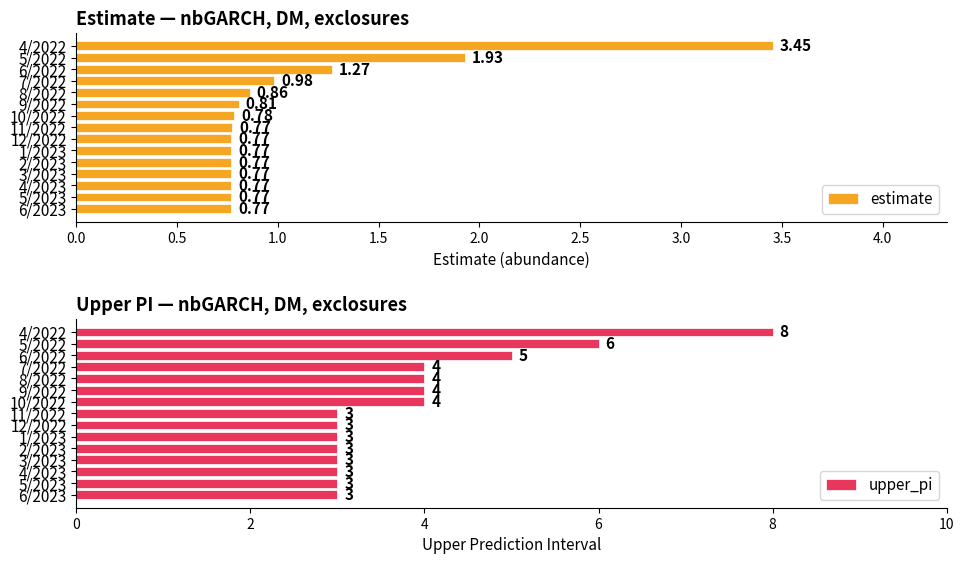

What is the difference between the estimate values at 7/2022 and 9/2022?

0.2